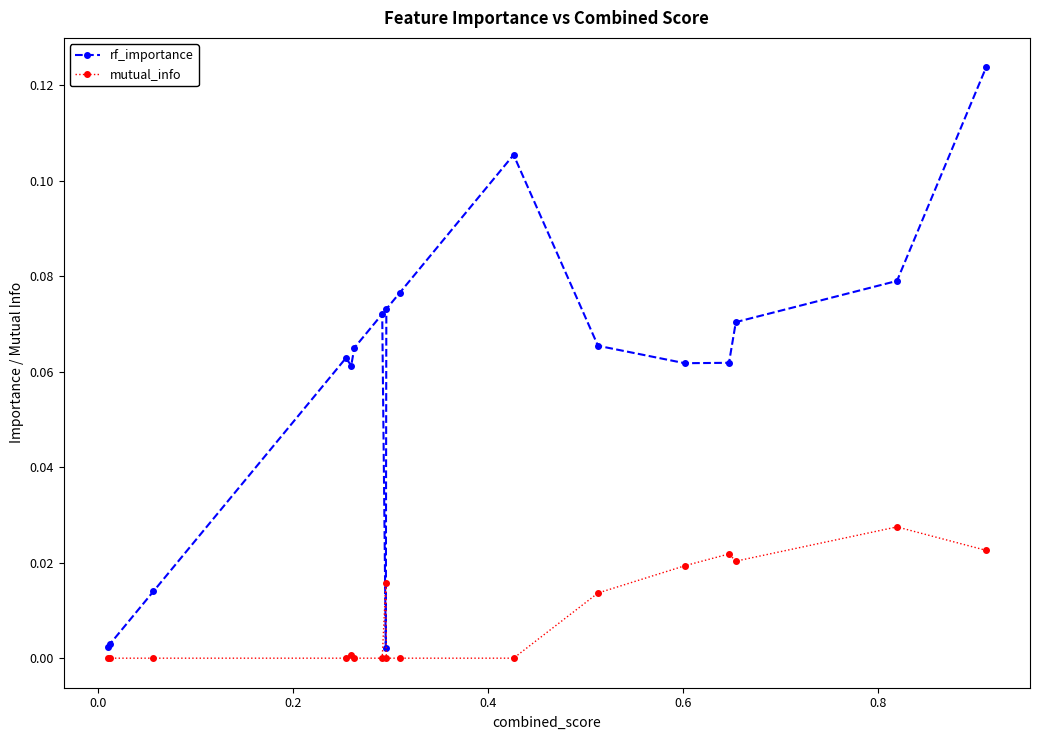

List the series in order of their peak value, lowest first.

mutual_info, rf_importance